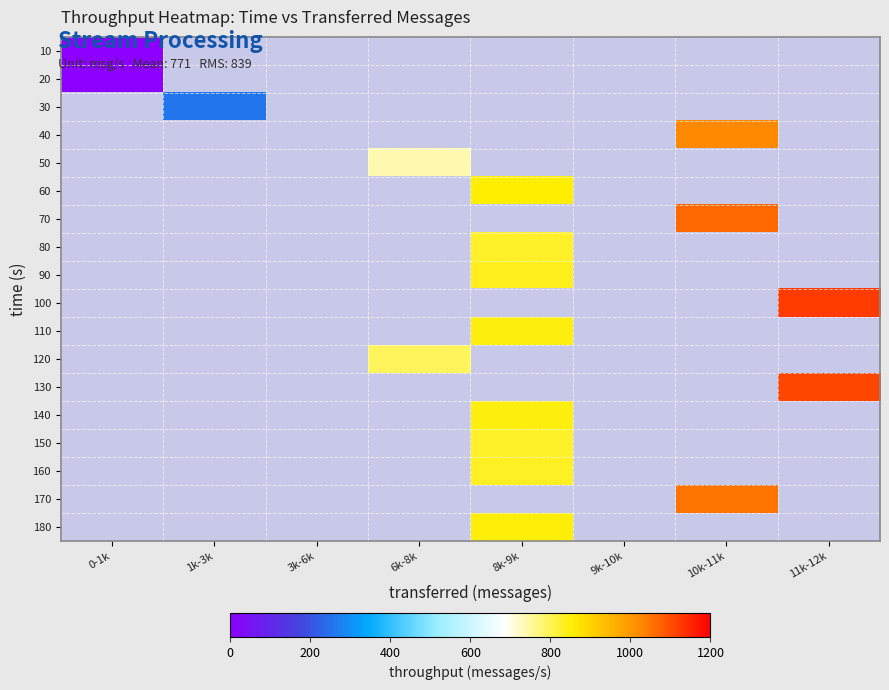

Between 9k-10k and 1k-3k, which is larger?

1k-3k